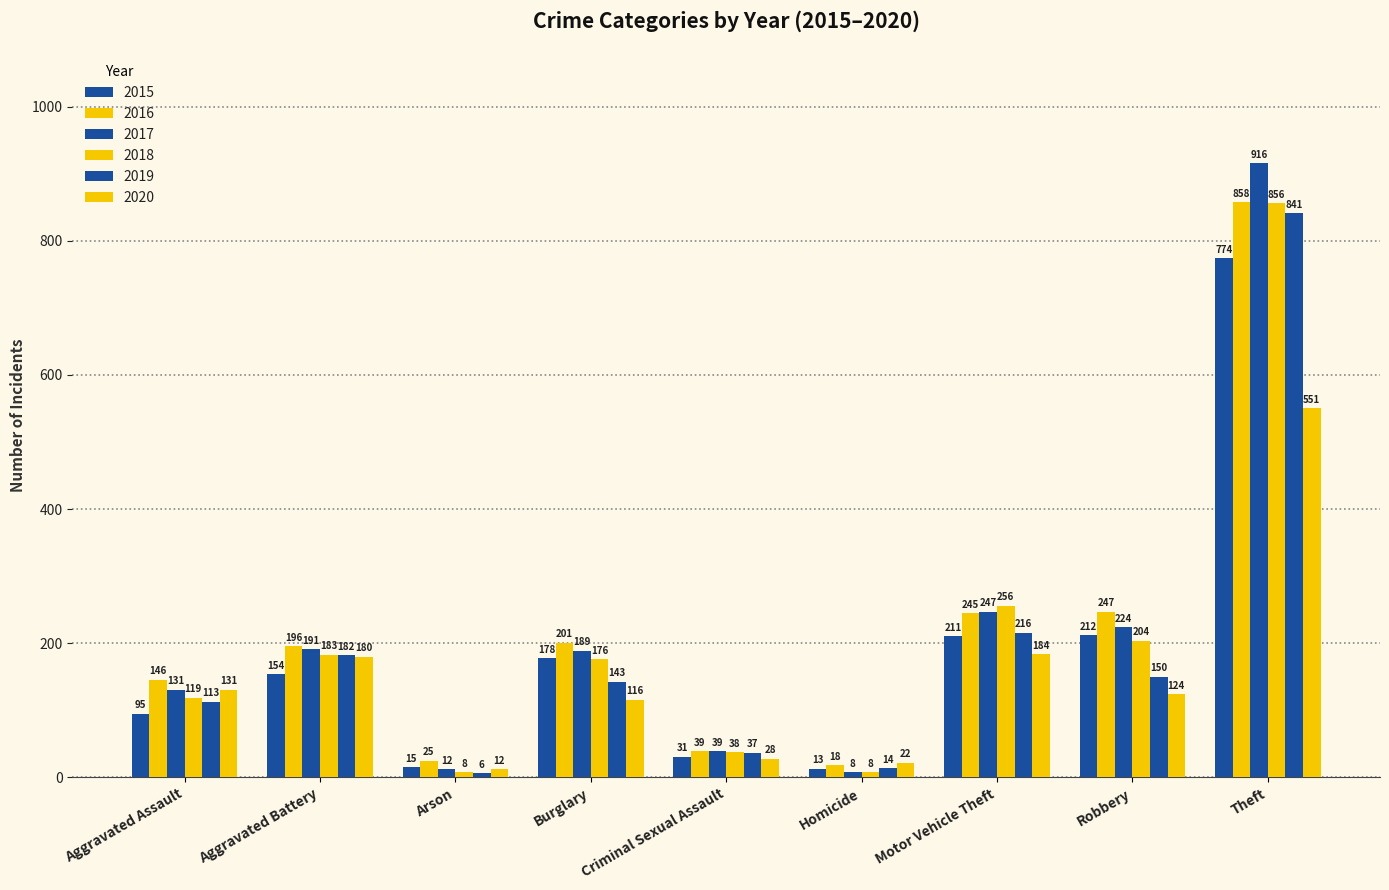

Count the number of data series in this chart.

6